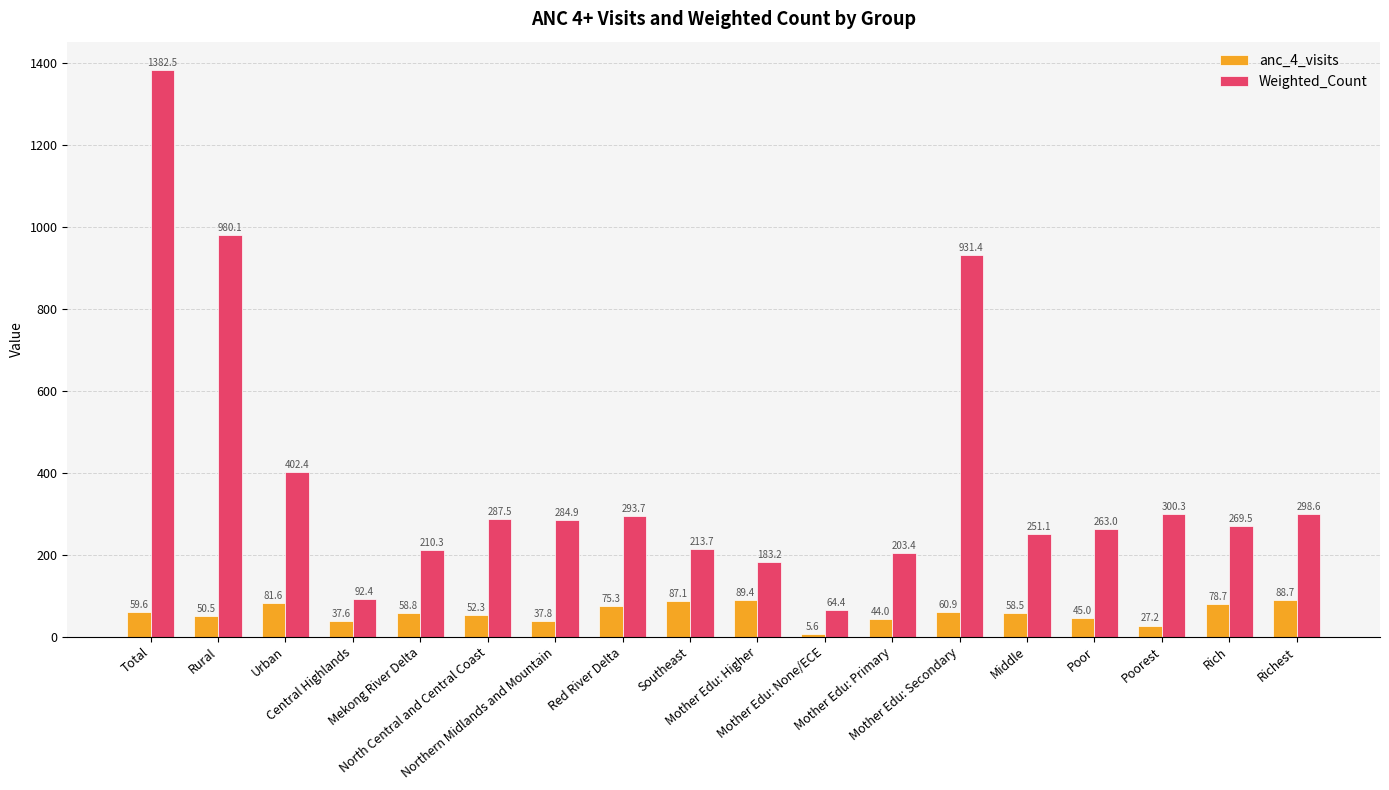

Rank the series by their maximum value, from lowest to highest.

anc_4_visits, Weighted_Count